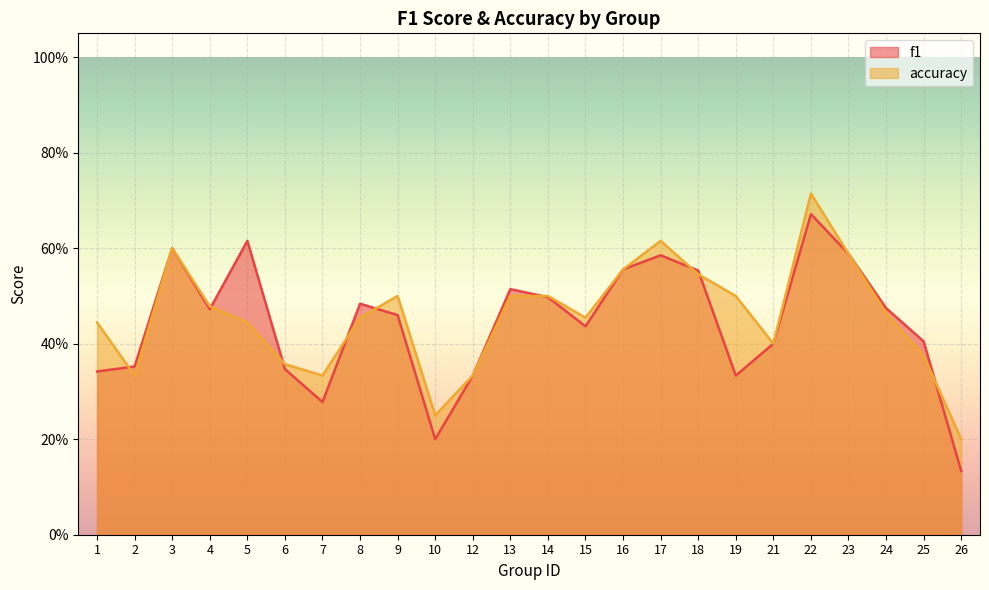

How many lines are shown in the chart?

2